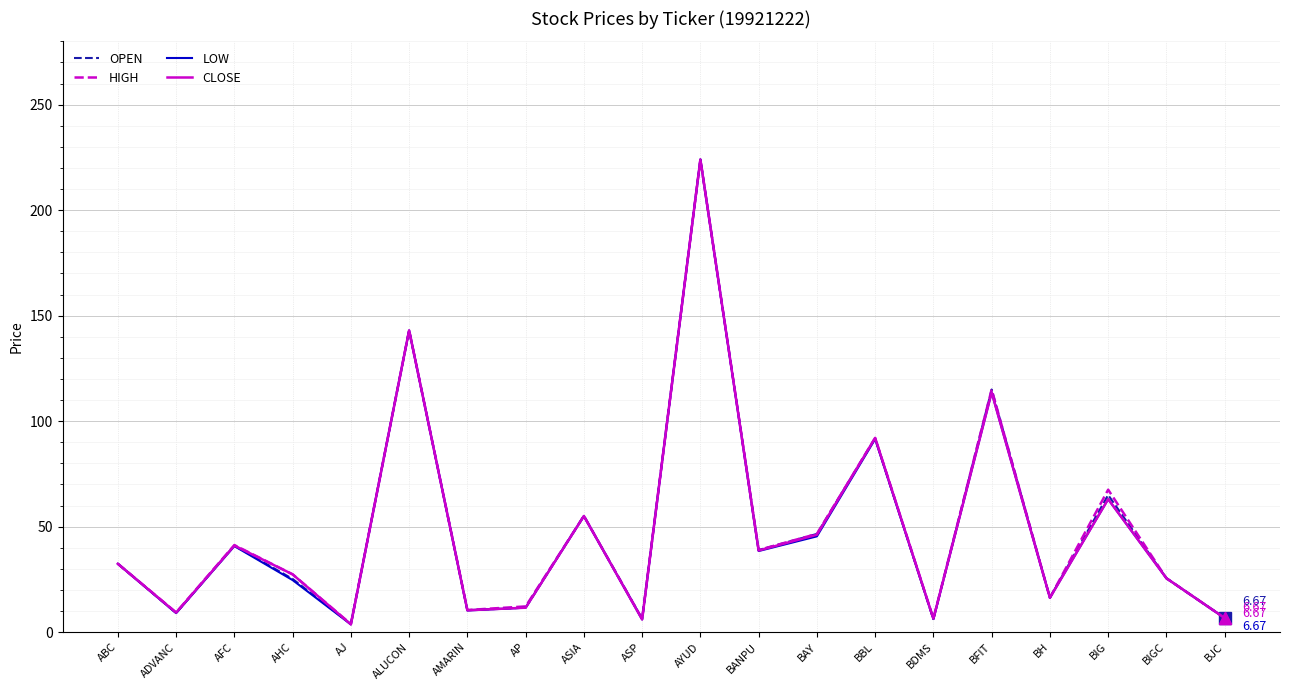

At which label does LOW reach its peak?

AYUD